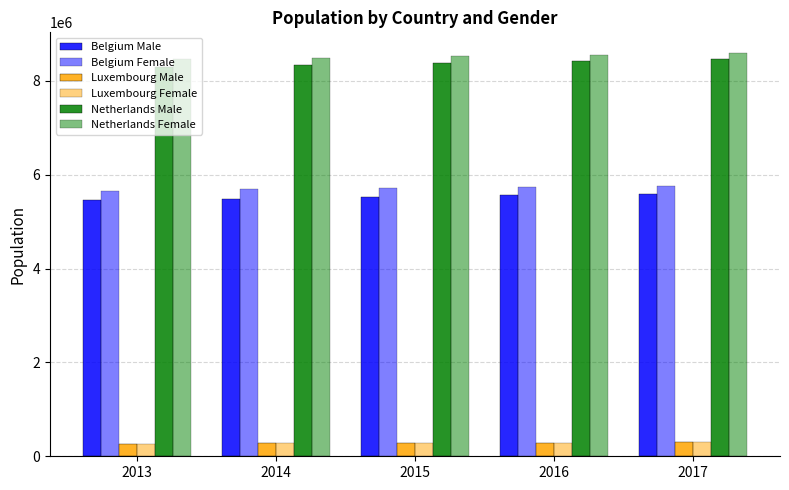

What is the value of the Luxembourg Male bar at the 5th from the left?

296641